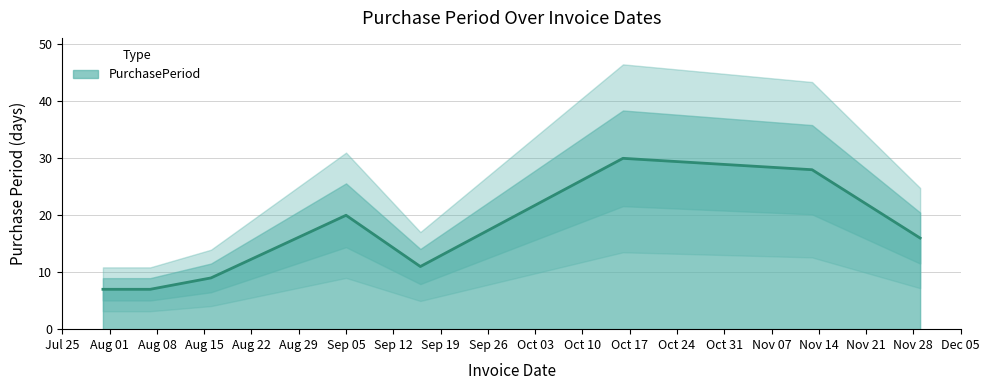

What position from the left is 2017-08-16?

3